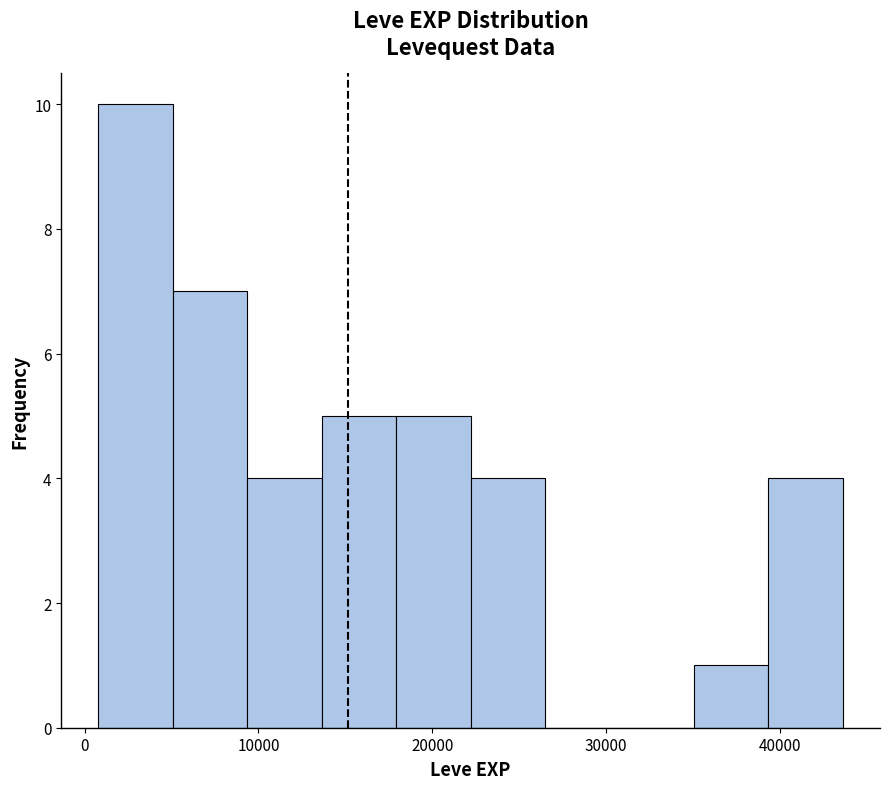

Reading left to right, transcribe this chart: for each bar, give the range it covers on the x-axis and its height. Neither the bar edges nor the heights are printed on the chart, so give them approximately, as read against the axes.

1000 to 5000: 10
5000 to 9000: 7
9000 to 14000: 4
14000 to 18000: 5
18000 to 22000: 5
22000 to 26000: 4
26000 to 31000: 0
31000 to 35000: 0
35000 to 39000: 1
39000 to 44000: 4